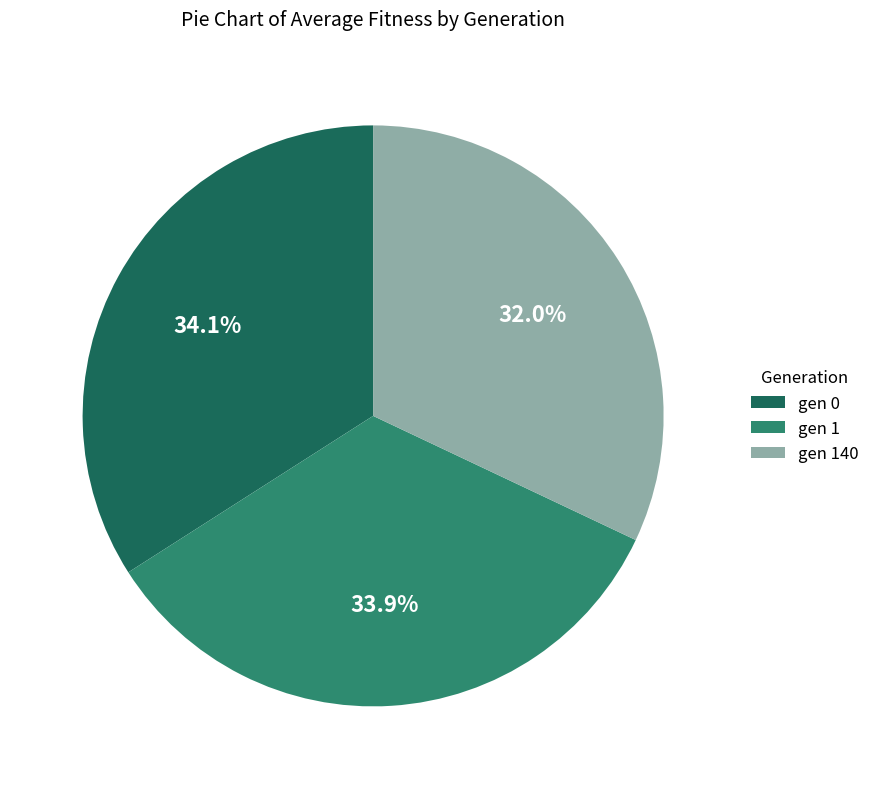

What is the total percentage of gen 1 and gen 0?

68.0%